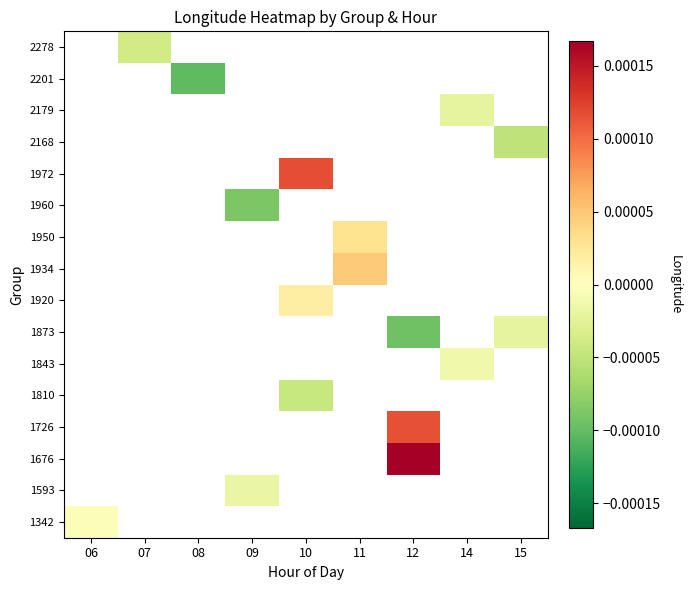

Between 09 and 11, which is larger?

11